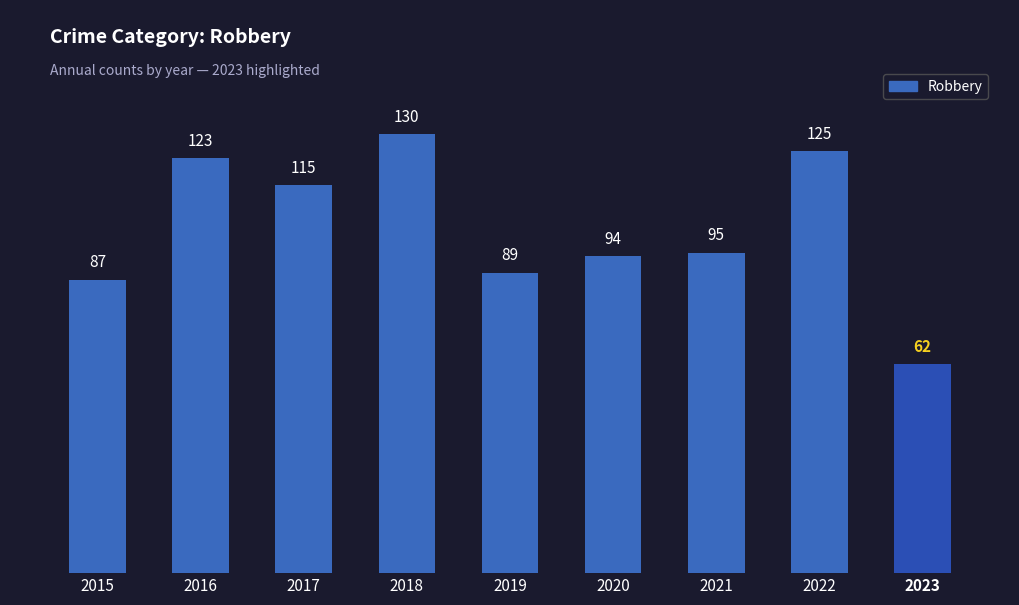

What is the maximum value shown in the chart?

130